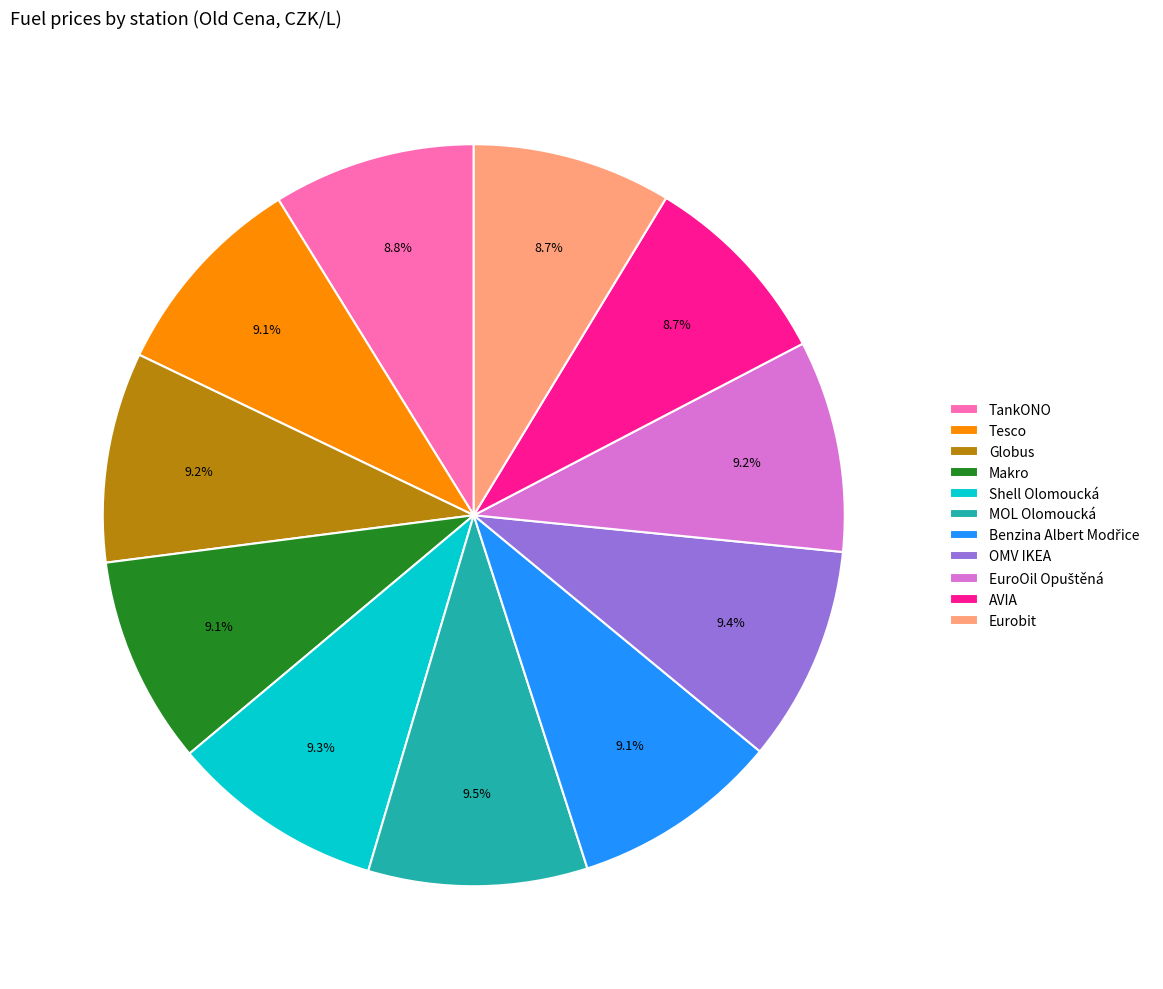

To the nearest percent, what portion does Eurobit represent?

9%